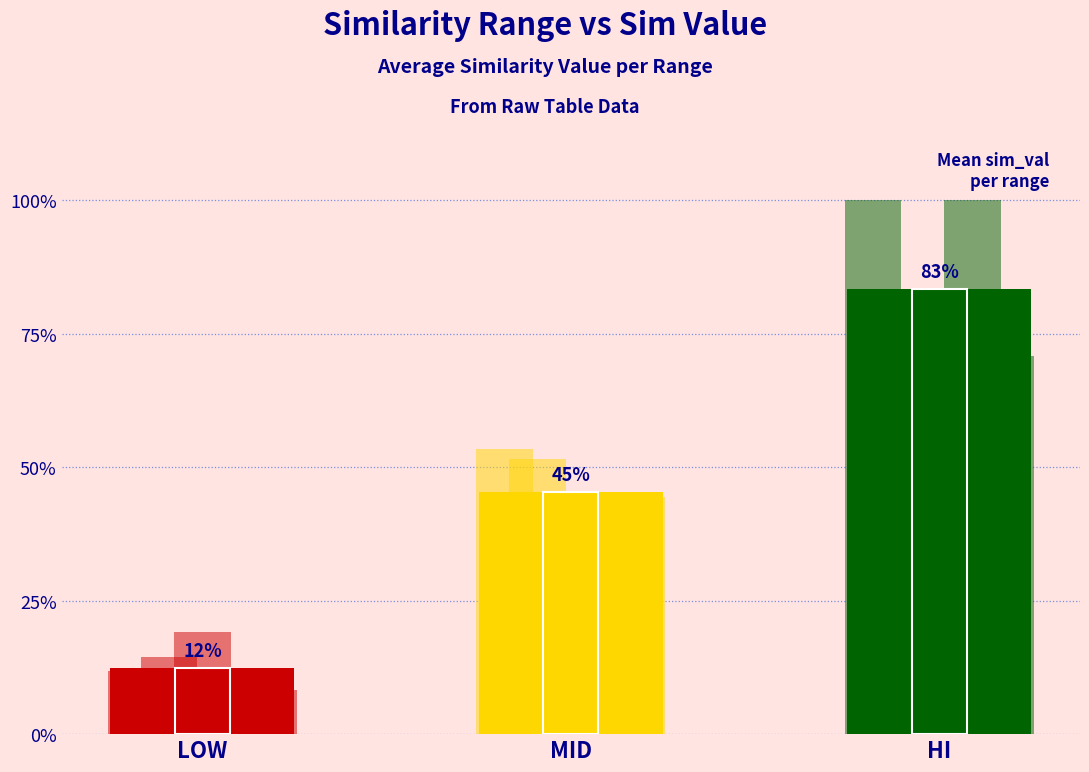

What is the minimum value for hi?

0.7